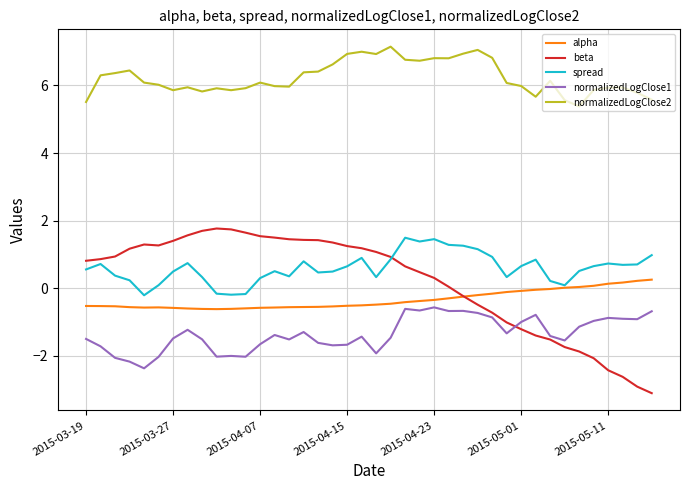

How many distinct data groups are displayed?

5